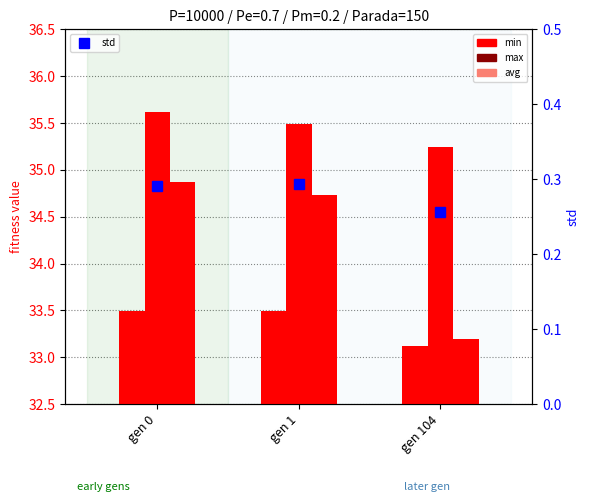

What are all the series names shown in the legend?

min, max, avg, std